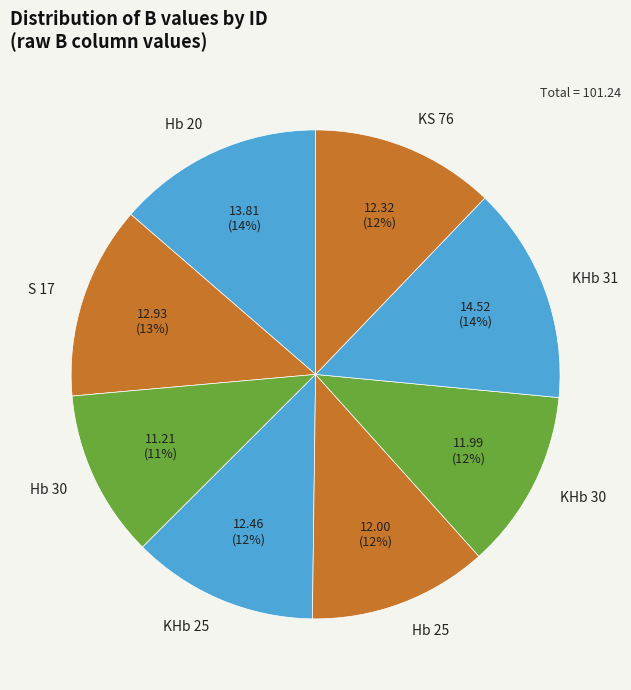

What is the smallest slice in the pie chart?

Hb 30